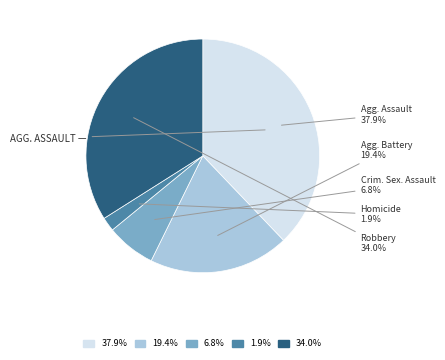

Does any single category account for the majority?

No